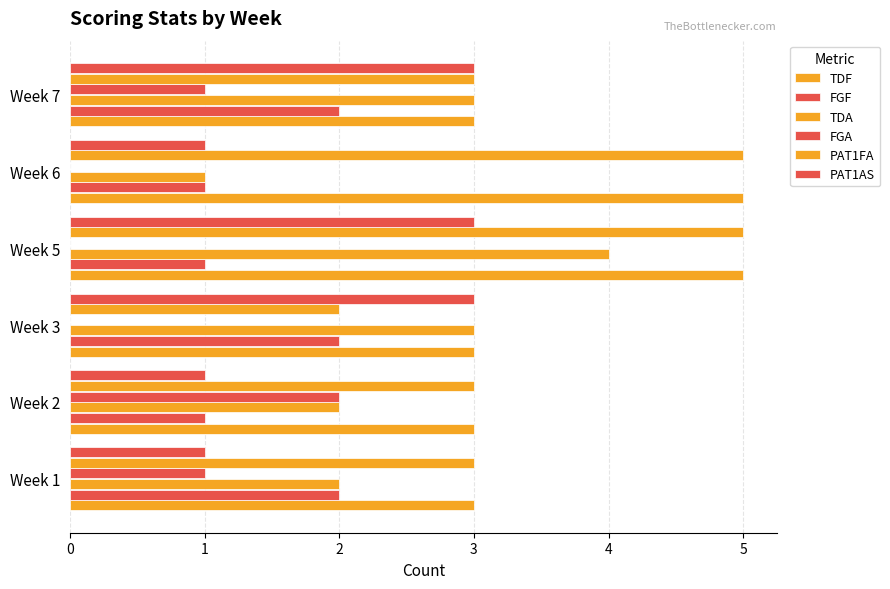

What is the lowest value of the TDA series?

1